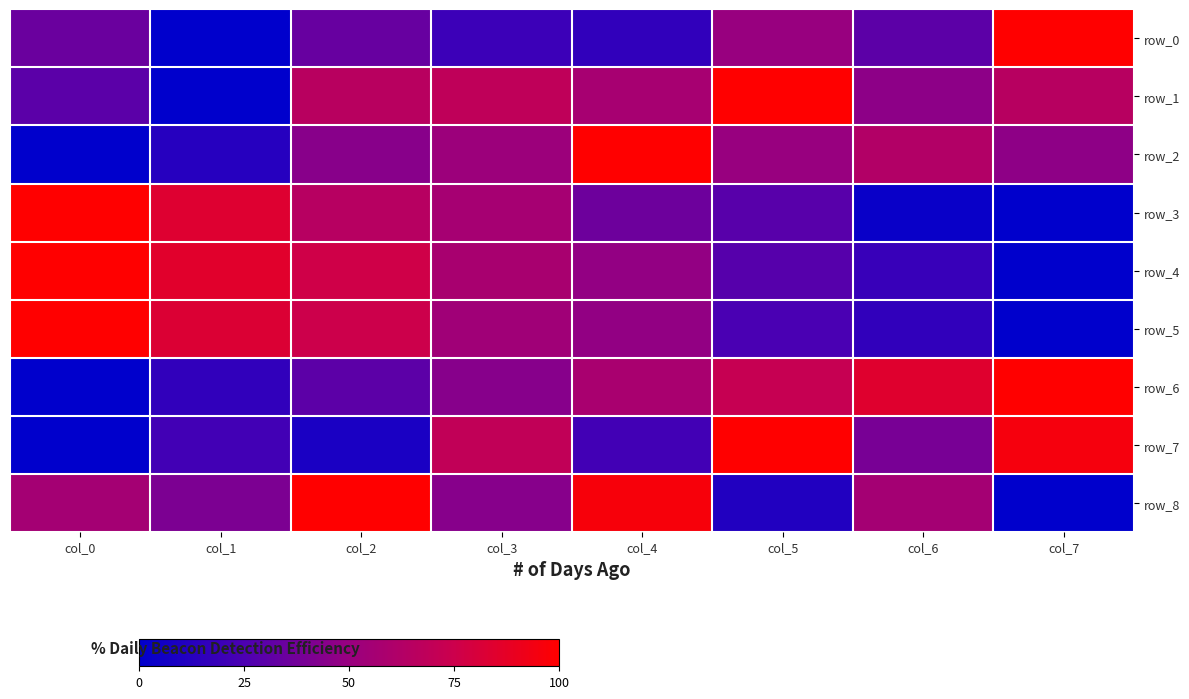

Which series has the largest range (max minus min)?

row_0